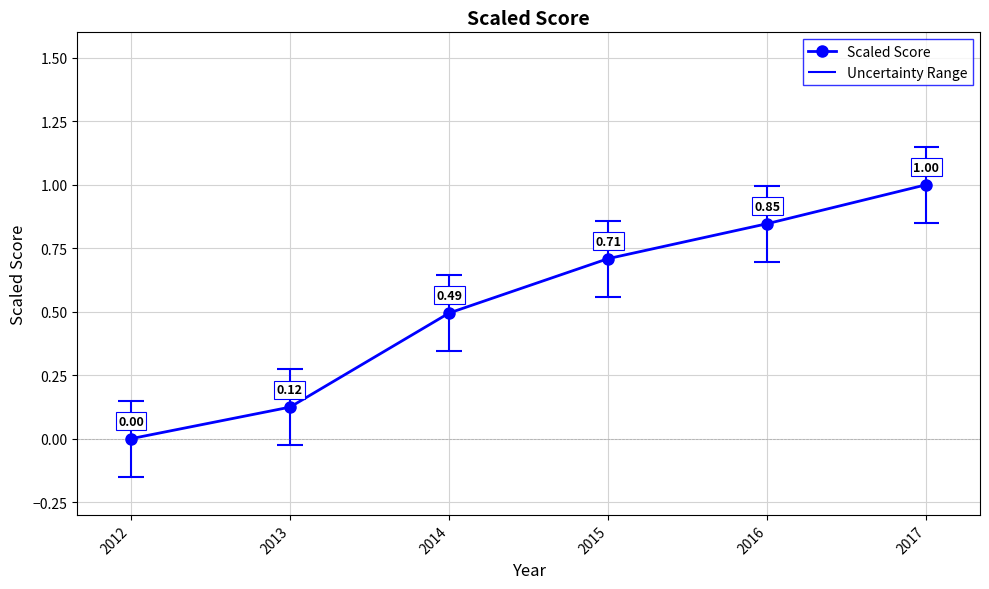

Which category has the highest value across all series?

2017